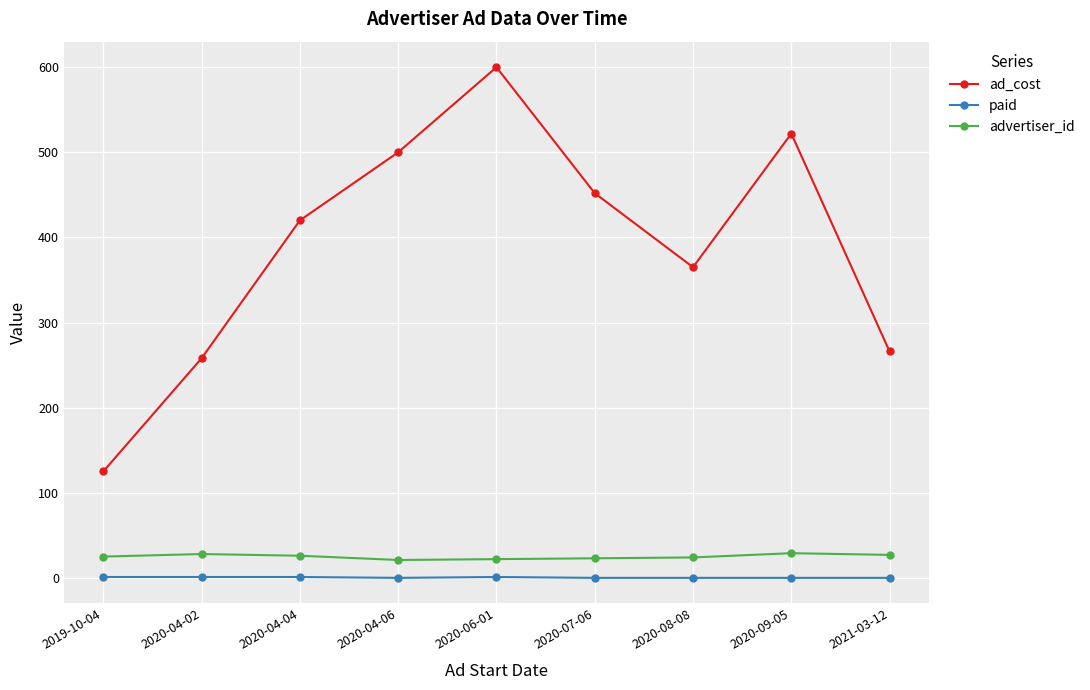

Is this an area chart (filled region under the line)?

No